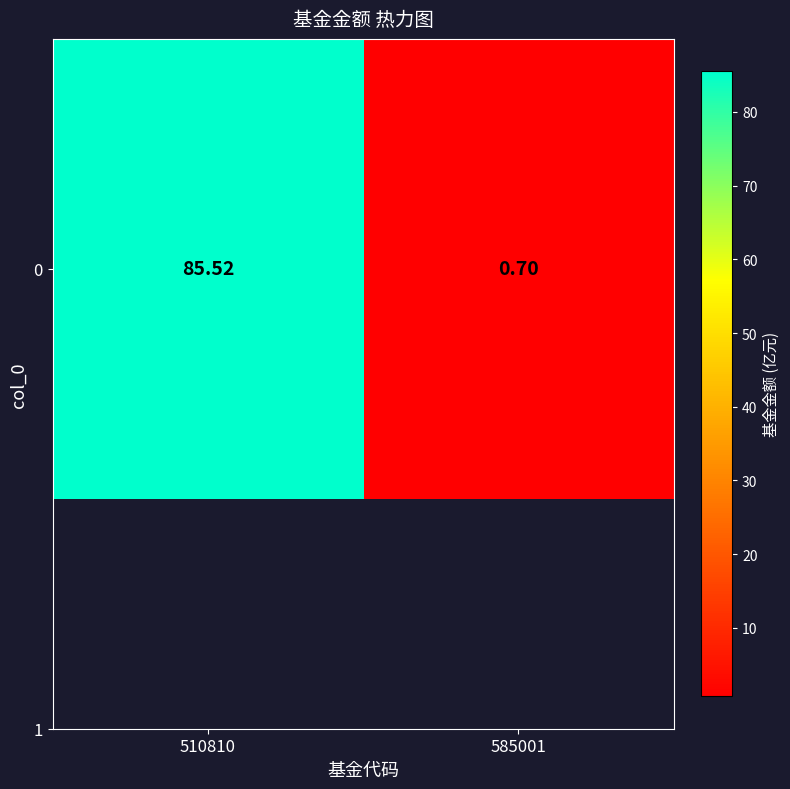

What is the sum of all values?

86.2